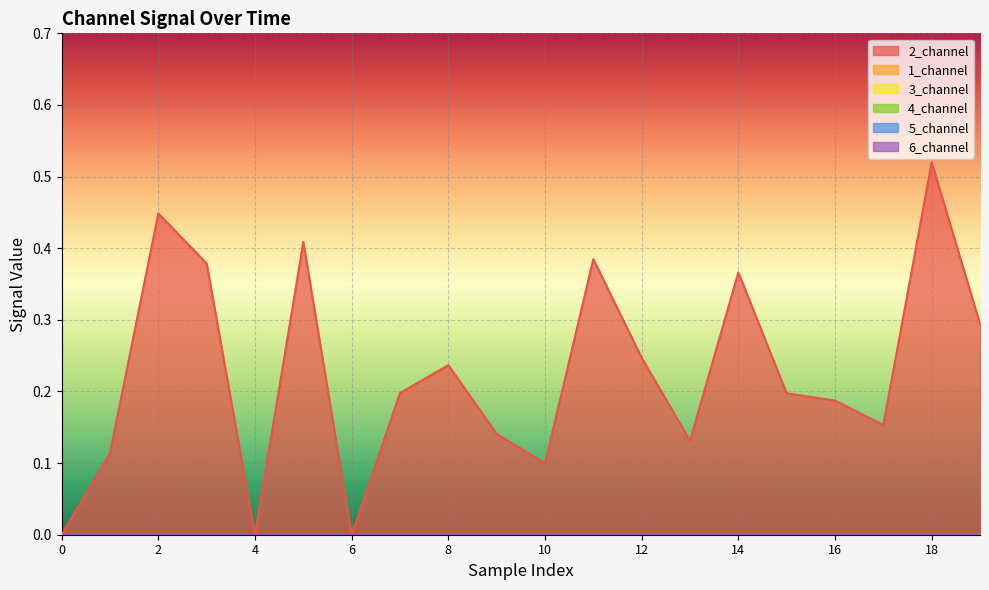

How many lines are shown in the chart?

6